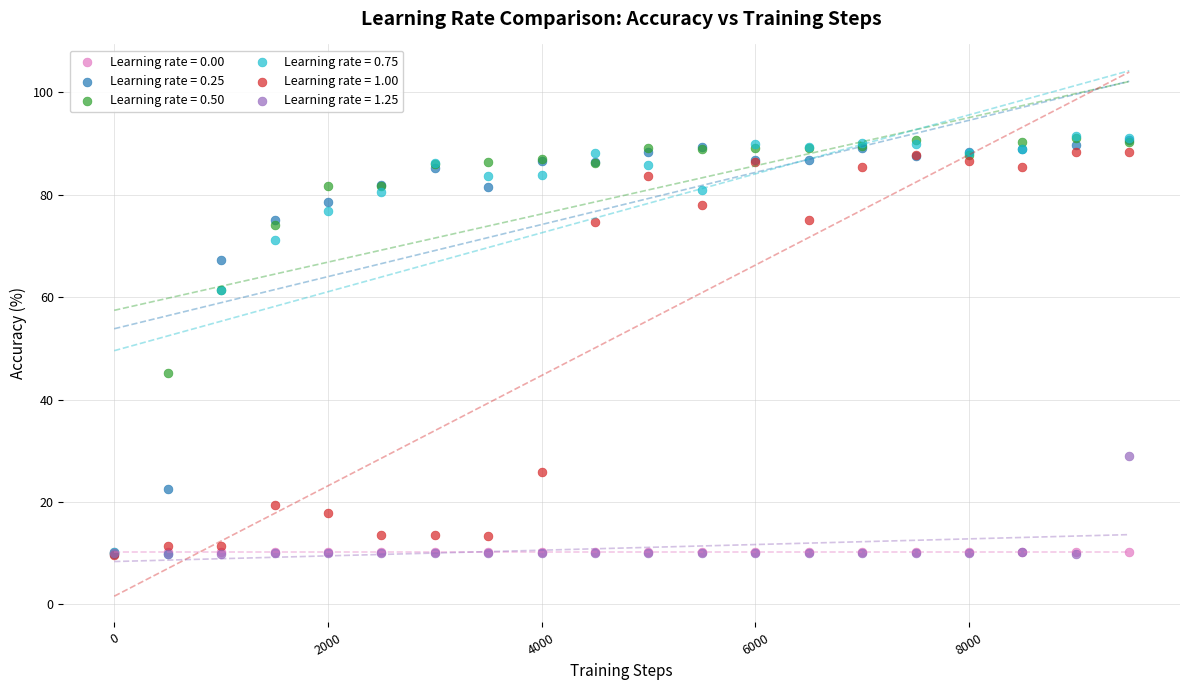

Across all series, what Y value is closest to 50?

45.2